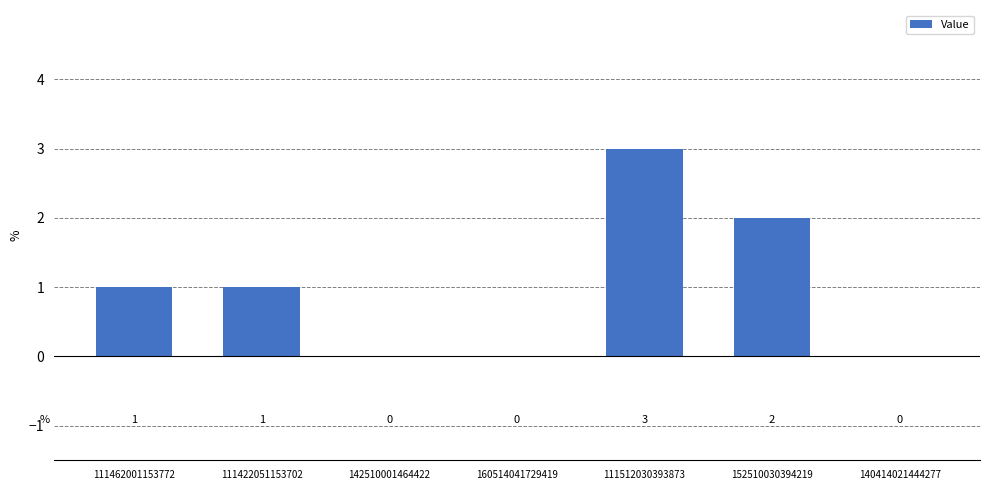

What is the difference between the values at 111512030393873 and 111462001153772?

2